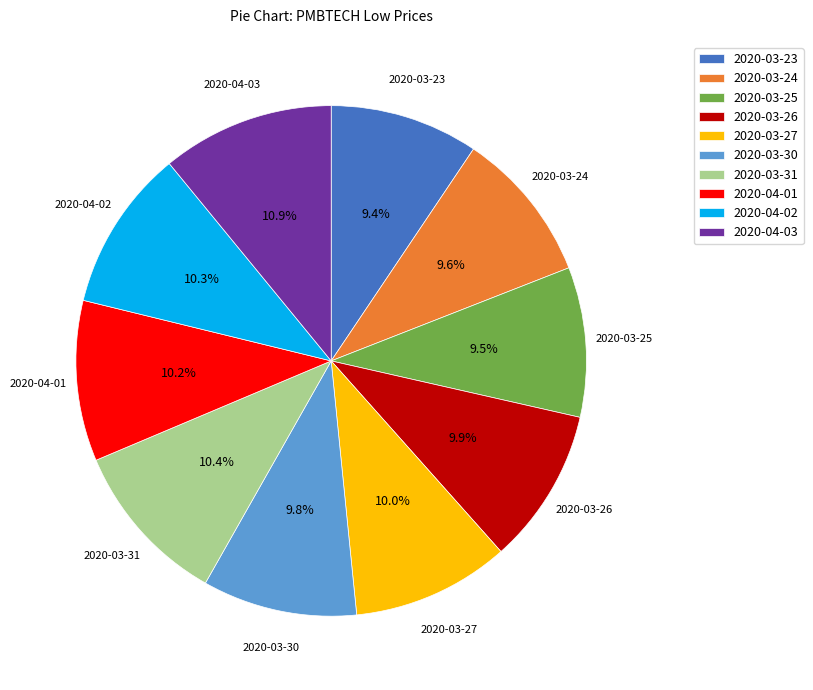

To the nearest percent, what is the combined percentage of 2020-03-30 and 2020-03-27?

20%